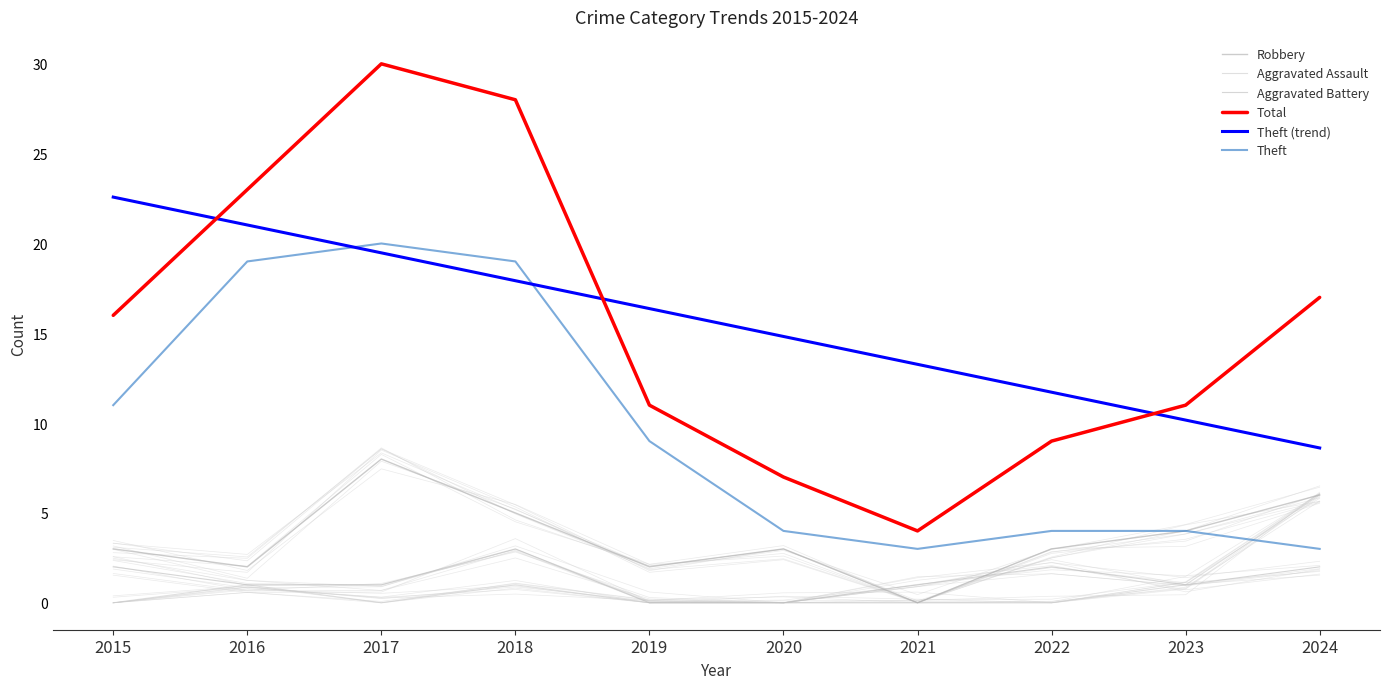

At which label does Aggravated Battery first exceed 1?

2015